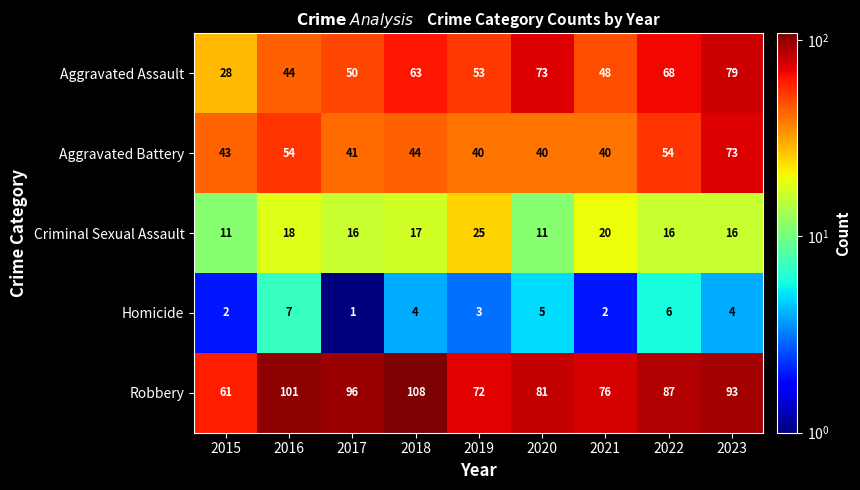

At which label is Criminal Sexual Assault closest to 18?

2016